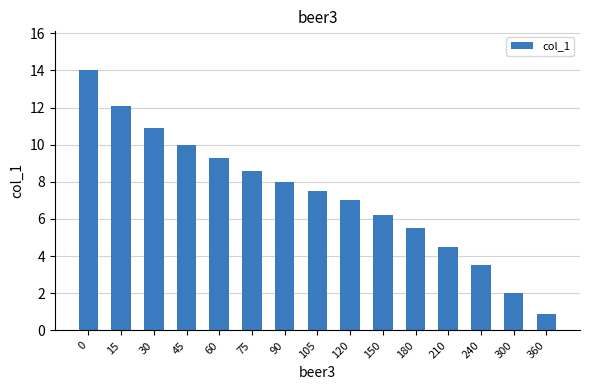

Reading right to left, what are all the values shown in this chart?

360=0.9	300=2.0	240=3.5	210=4.5	180=5.5	150=6.2	120=7.0	105=7.5	90=8.0	75=8.6	60=9.3	45=10.0	30=10.9	15=12.1	0=14.0